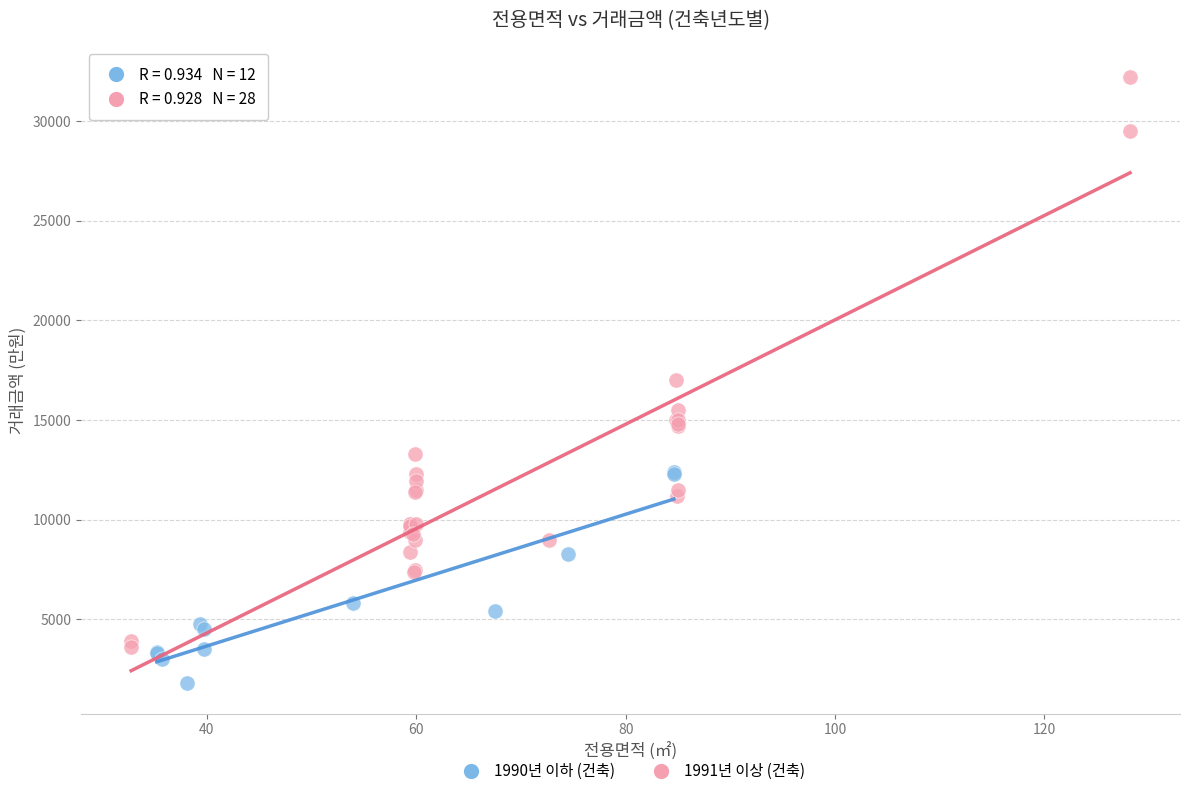

Which series reaches the minimum Y coordinate?

1990년 이하 (건축)